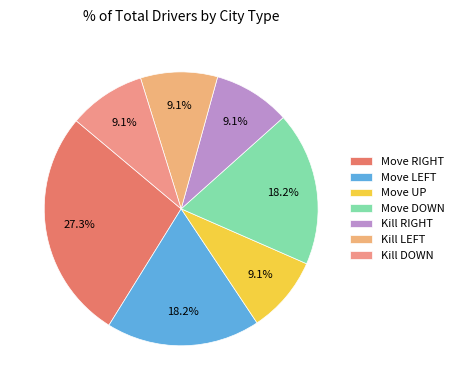

How many segments does this pie chart have?

7